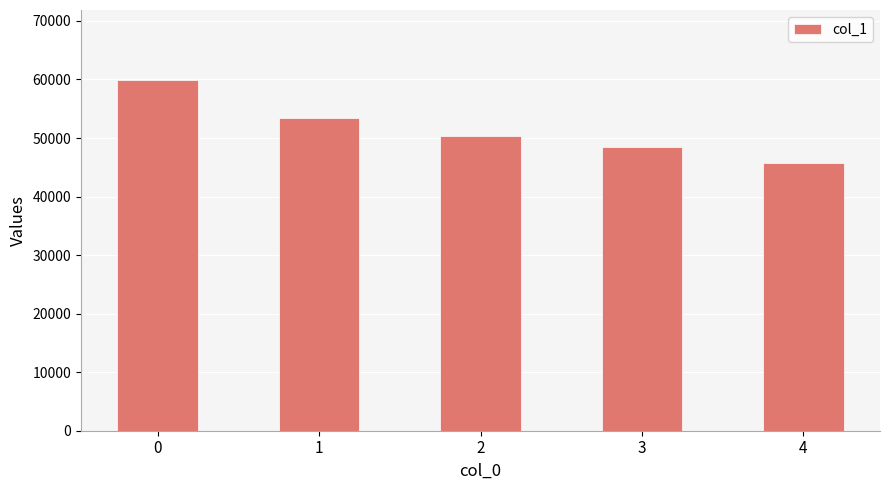

Reading left to right, what are all the values shown in this chart?

0=59887	1=53429	2=50422	3=48425	4=45769